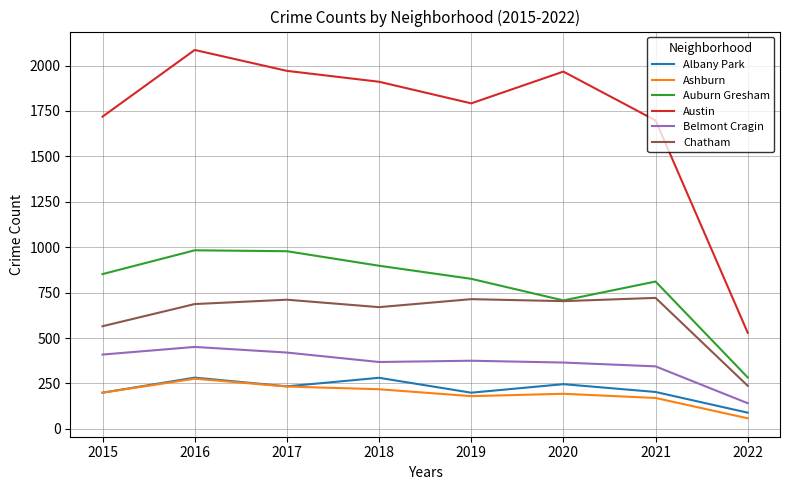

Where is the first local maximum for Ashburn?

2016